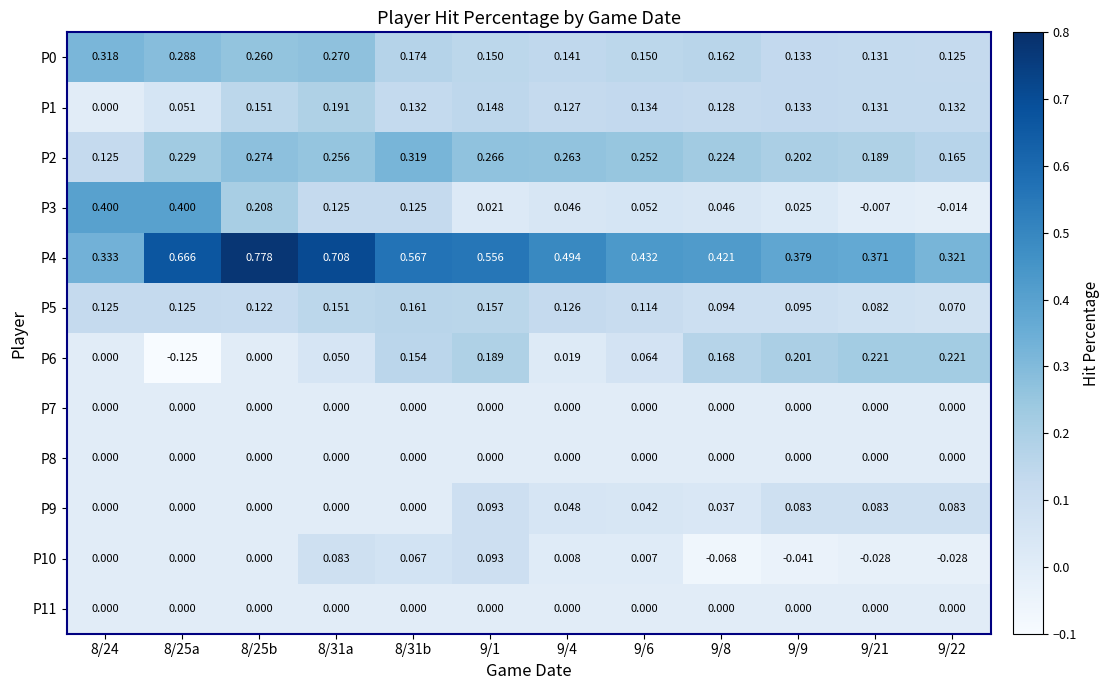

Reading right to left, transcribe all the data shown in this chart.

P0: 9/22=0.1	9/21=0.1	9/9=0.1	9/8=0.2	9/6=0.1	9/4=0.1	9/1=0.1	8/31b=0.2	8/31a=0.3	8/25b=0.3	8/25a=0.3	8/24=0.3
P1: 9/22=0.1	9/21=0.1	9/9=0.1	9/8=0.1	9/6=0.1	9/4=0.1	9/1=0.1	8/31b=0.1	8/31a=0.2	8/25b=0.2	8/25a=0.1	8/24=0.0
P2: 9/22=0.2	9/21=0.2	9/9=0.2	9/8=0.2	9/6=0.3	9/4=0.3	9/1=0.3	8/31b=0.3	8/31a=0.3	8/25b=0.3	8/25a=0.2	8/24=0.1
P3: 9/22=-0.0	9/21=-0.0	9/9=0.0	9/8=0.0	9/6=0.1	9/4=0.0	9/1=0.0	8/31b=0.1	8/31a=0.1	8/25b=0.2	8/25a=0.4	8/24=0.4
P4: 9/22=0.3	9/21=0.4	9/9=0.4	9/8=0.4	9/6=0.4	9/4=0.5	9/1=0.6	8/31b=0.6	8/31a=0.7	8/25b=0.8	8/25a=0.7	8/24=0.3
P5: 9/22=0.1	9/21=0.1	9/9=0.1	9/8=0.1	9/6=0.1	9/4=0.1	9/1=0.2	8/31b=0.2	8/31a=0.2	8/25b=0.1	8/25a=0.1	8/24=0.1
P6: 9/22=0.2	9/21=0.2	9/9=0.2	9/8=0.2	9/6=0.1	9/4=0.0	9/1=0.2	8/31b=0.2	8/31a=0.1	8/25b=0.0	8/25a=-0.1	8/24=0.0
P7: 9/22=0.0	9/21=0.0	9/9=0.0	9/8=0.0	9/6=0.0	9/4=0.0	9/1=0.0	8/31b=0.0	8/31a=0.0	8/25b=0.0	8/25a=0.0	8/24=0.0
P8: 9/22=0.0	9/21=0.0	9/9=0.0	9/8=0.0	9/6=0.0	9/4=0.0	9/1=0.0	8/31b=0.0	8/31a=0.0	8/25b=0.0	8/25a=0.0	8/24=0.0
P9: 9/22=0.1	9/21=0.1	9/9=0.1	9/8=0.0	9/6=0.0	9/4=0.0	9/1=0.1	8/31b=0.0	8/31a=0.0	8/25b=0.0	8/25a=0.0	8/24=0.0
P10: 9/22=-0.0	9/21=-0.0	9/9=-0.0	9/8=-0.1	9/6=0.0	9/4=0.0	9/1=0.1	8/31b=0.1	8/31a=0.1	8/25b=0.0	8/25a=0.0	8/24=0.0
P11: 9/22=0.0	9/21=0.0	9/9=0.0	9/8=0.0	9/6=0.0	9/4=0.0	9/1=0.0	8/31b=0.0	8/31a=0.0	8/25b=0.0	8/25a=0.0	8/24=0.0